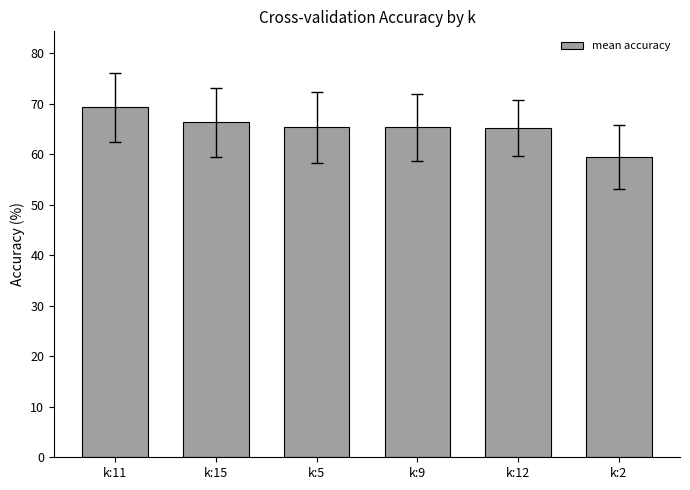

What is the difference between the maximum and second lowest values?

4.1